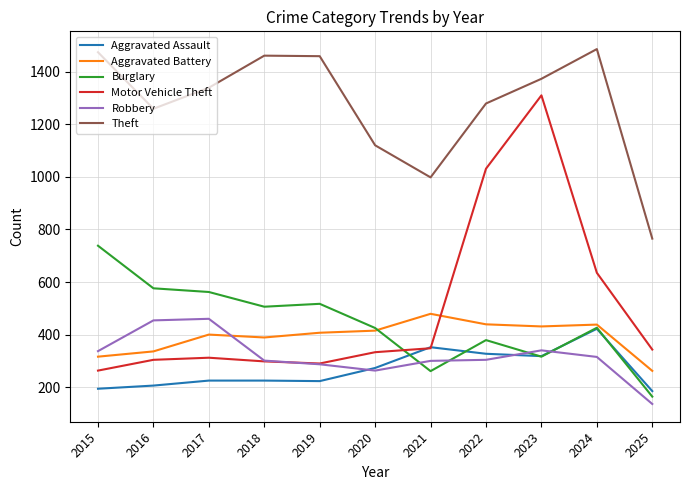

At which category is the sum across all series the highest?

2023